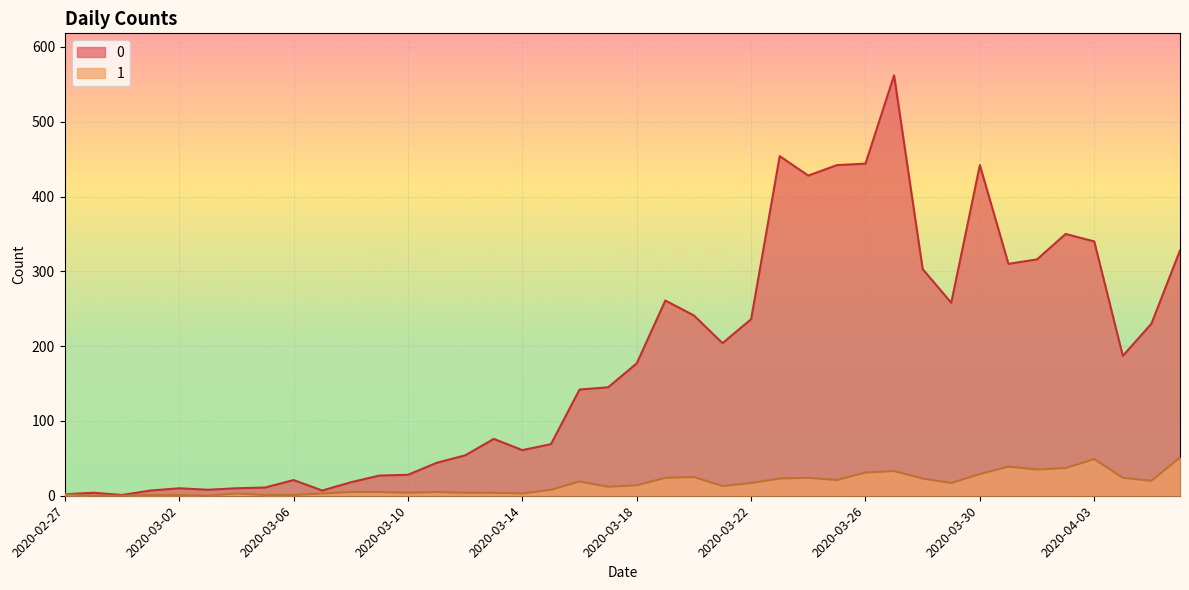

List the series in order of their overall mean, highest first.

0, 1